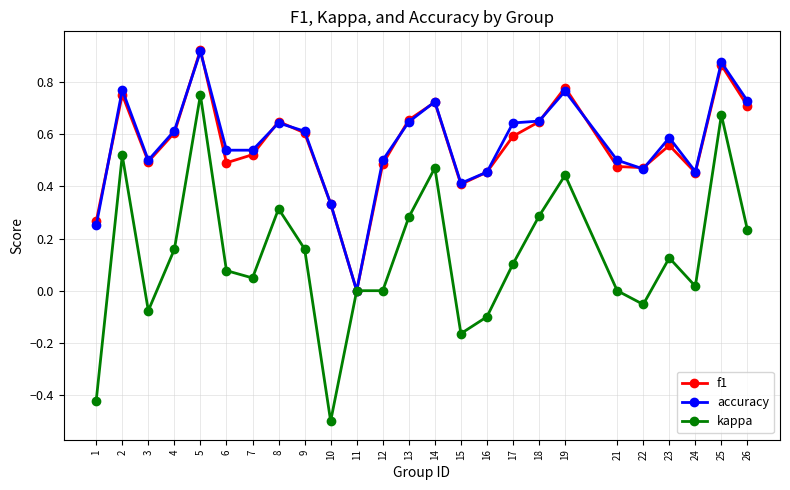

The f1 series shows 0.3 at 21. True or false?

False